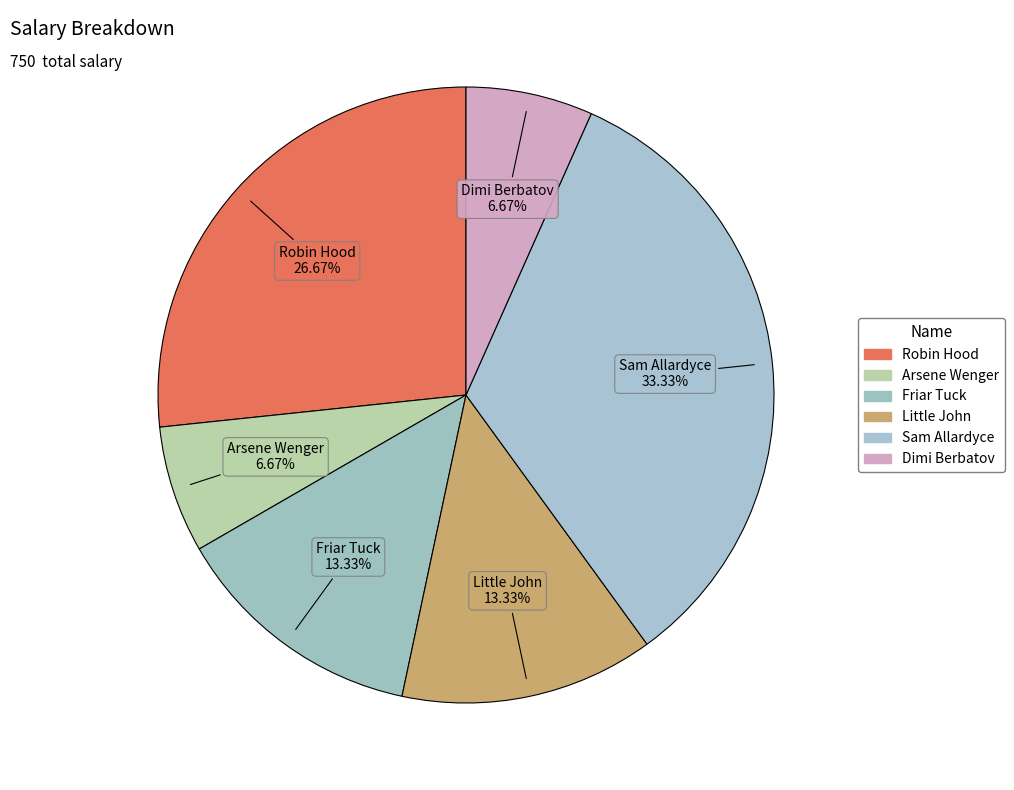

Is there a majority slice in this chart?

No